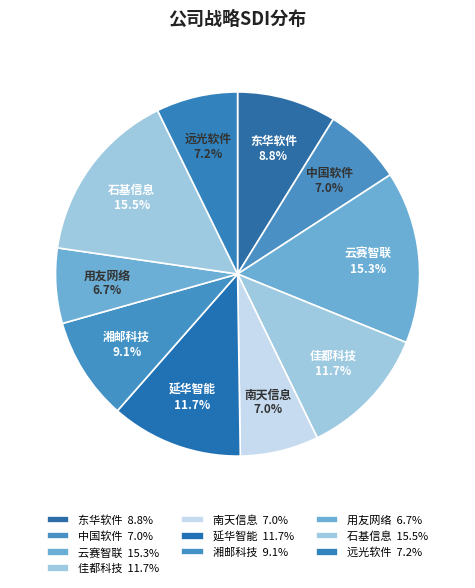

To the nearest percent, what percentage of the pie is 远光软件?

7%